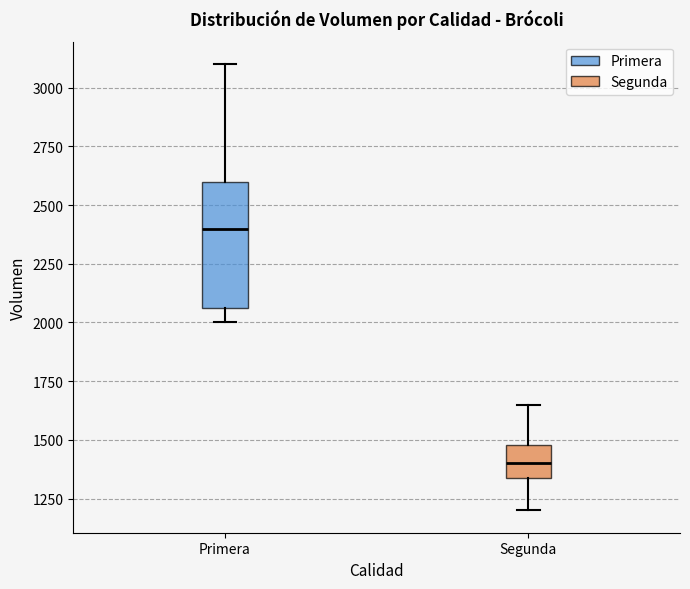

Which box is the tallest, from its lower edge to its upper edge?

Primera